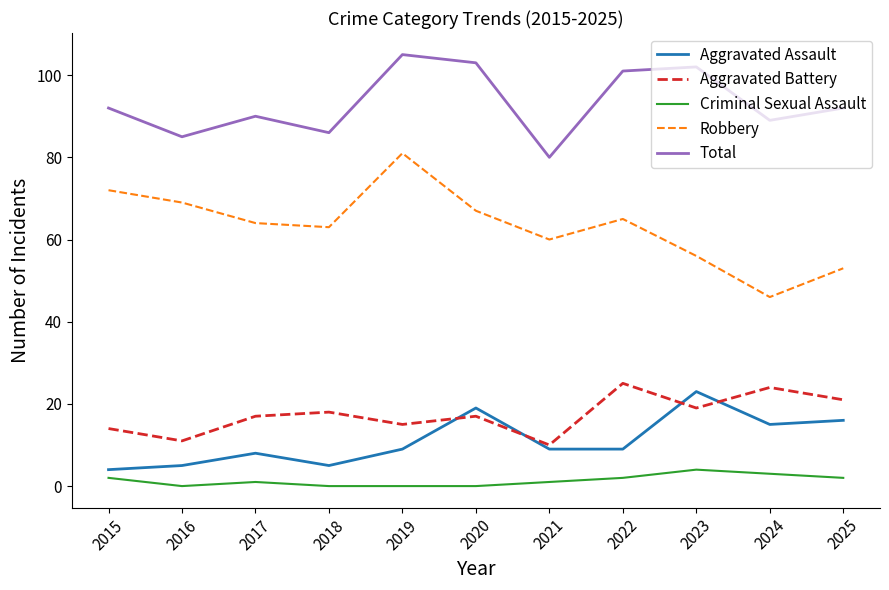

Rank the series at 2019 from highest to lowest value.

Total, Robbery, Aggravated Battery, Aggravated Assault, Criminal Sexual Assault